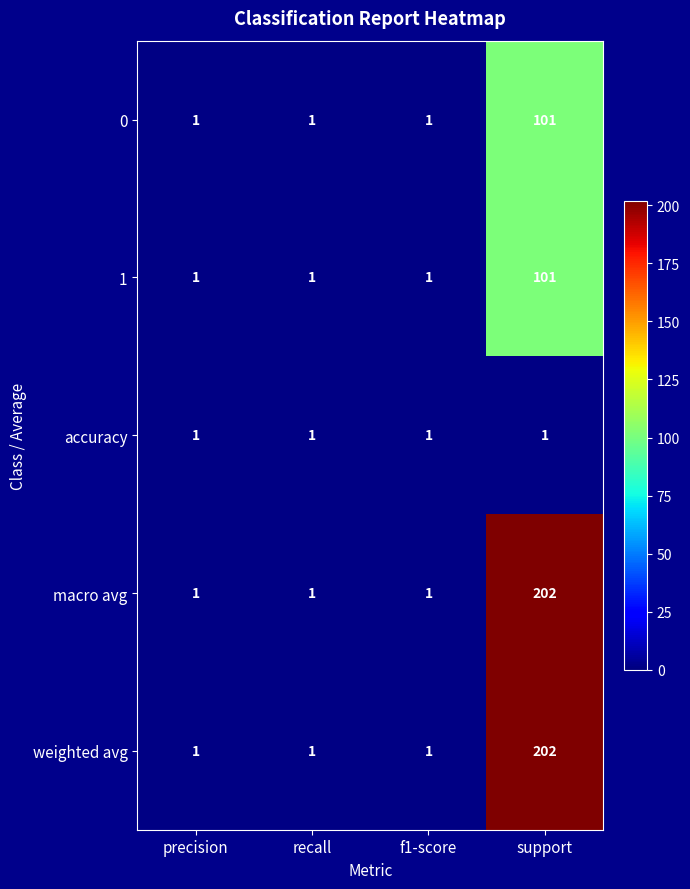

What is the difference between the highest and lowest values at support?

201